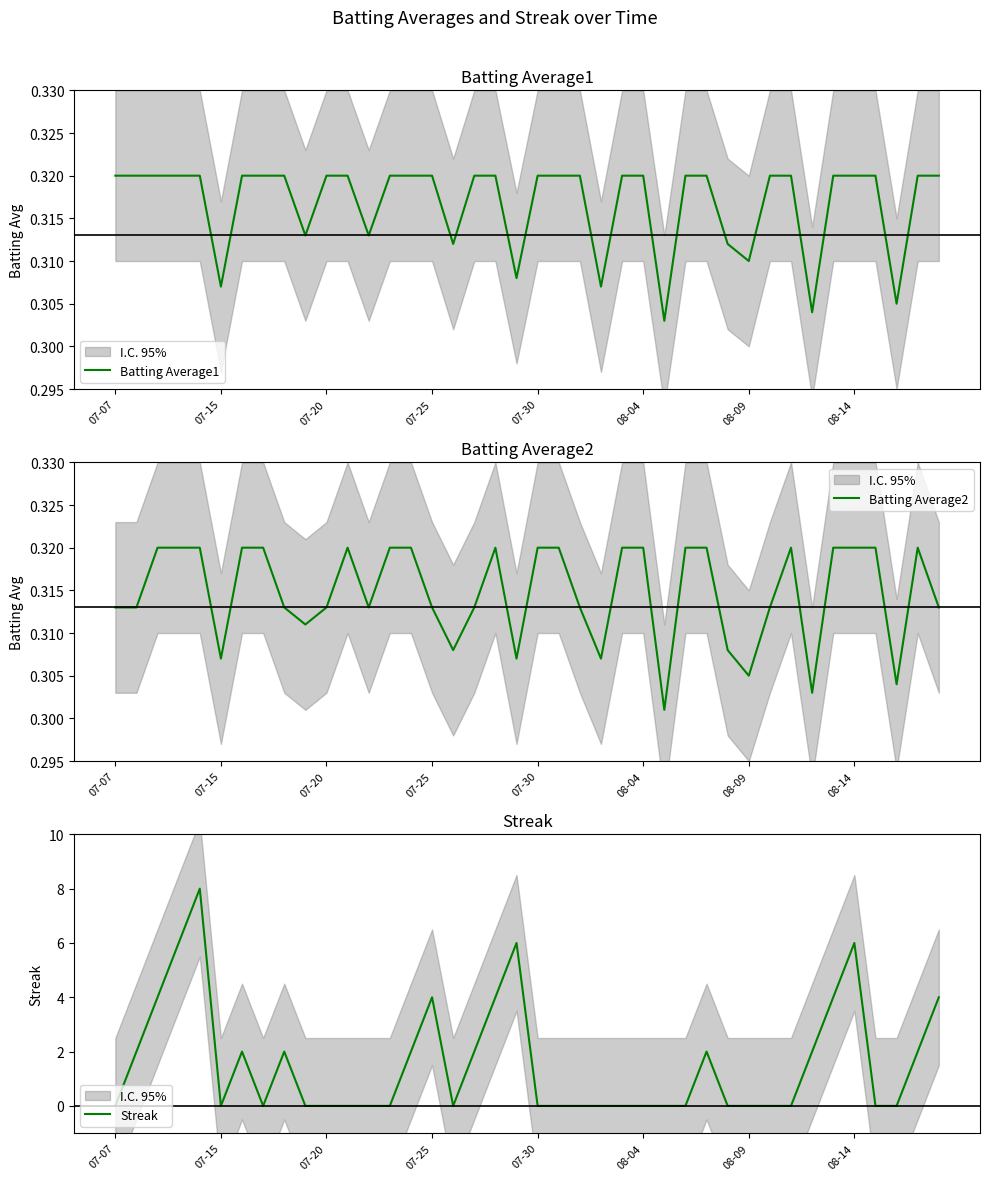

True or false: Batting Average1 and Batting Average2 intersect in this chart.

False